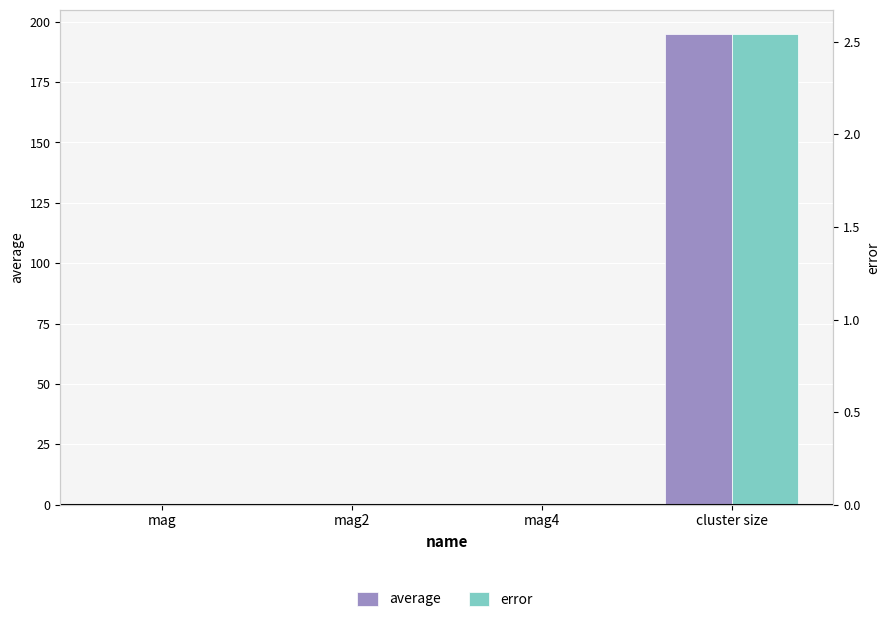

Is it true that error equals 2.5 at cluster size?

True